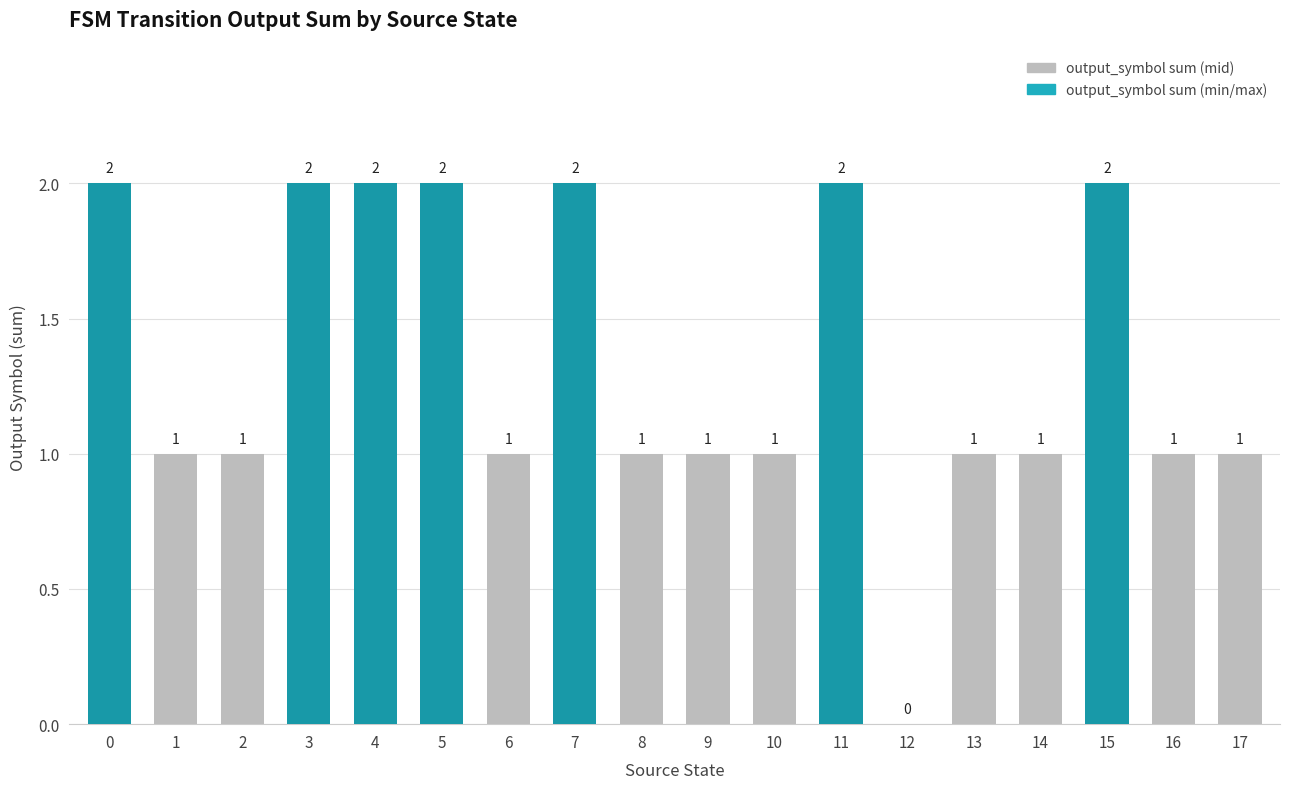

What is the difference between the values at 13 and 3?

1